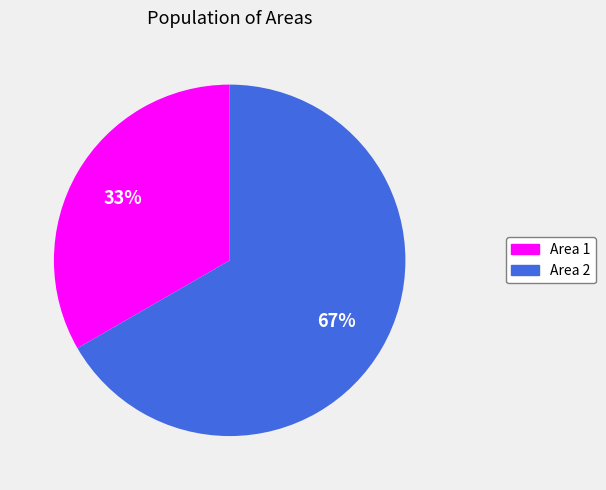

To the nearest percent, what is the average slice percentage?

50%